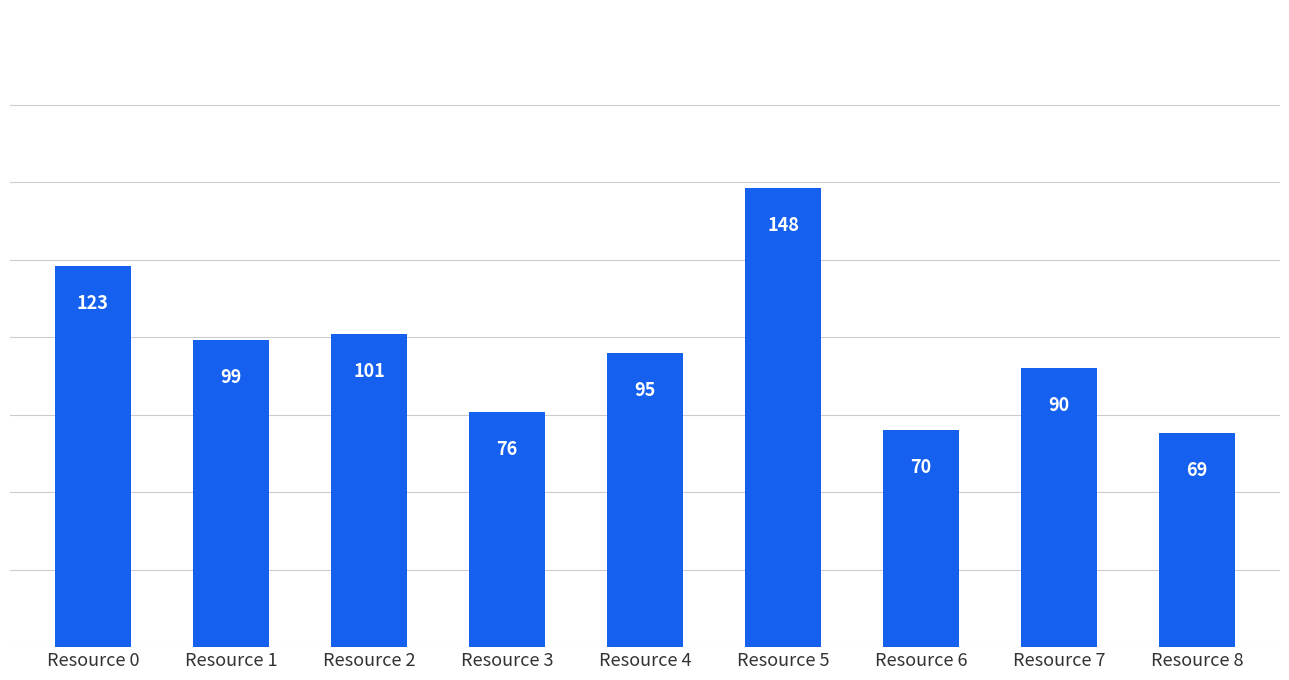

True or false: the data shows 100 at Resource 8.

False